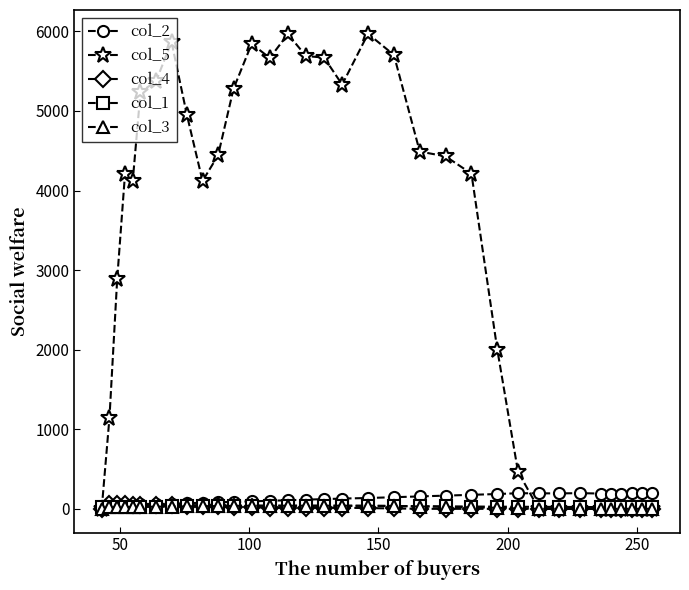

Is this an area chart (filled region under the line)?

No